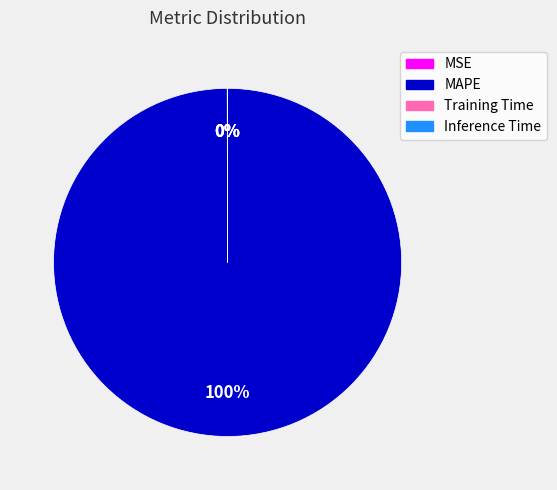

What is the majority slice?

MAPE